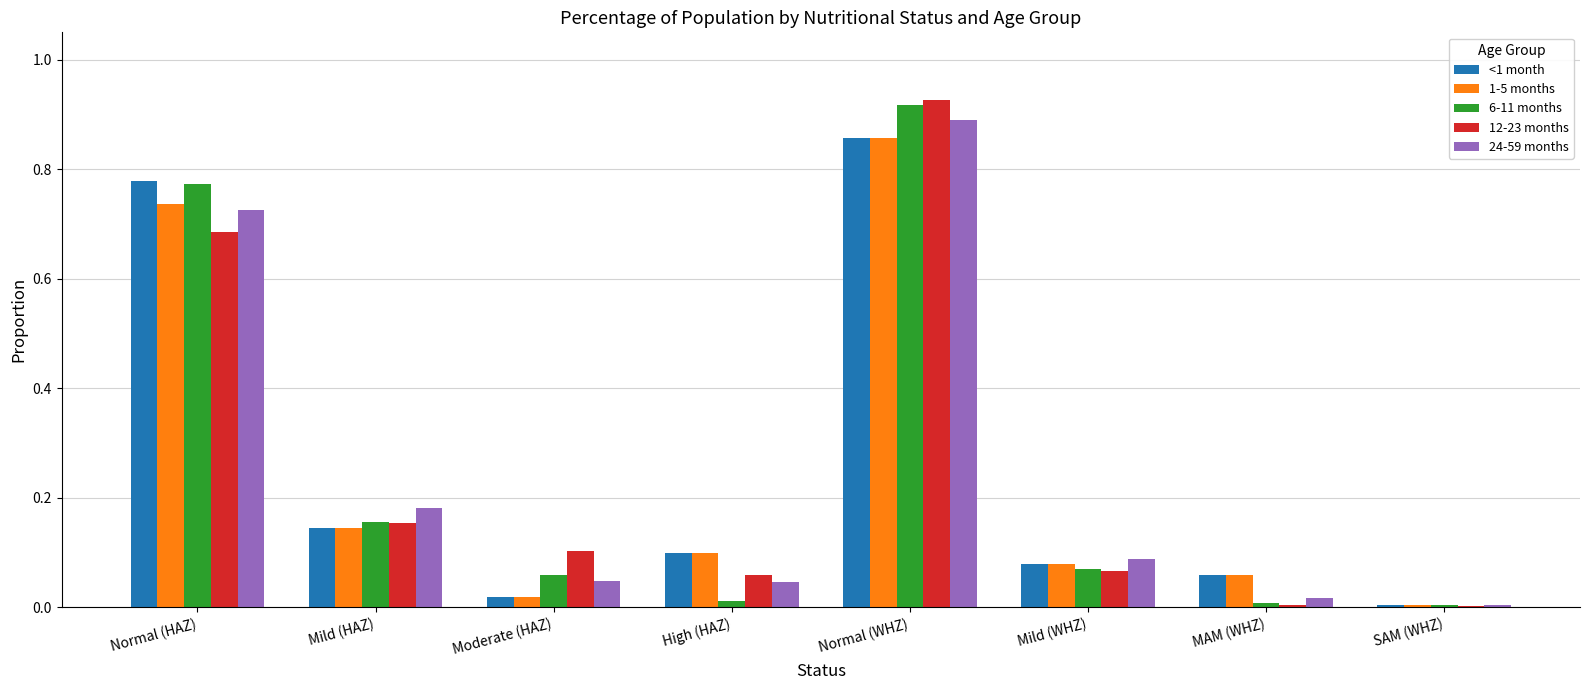

The value of 6-11 months at High (HAZ) is 0.0. True or false?

True